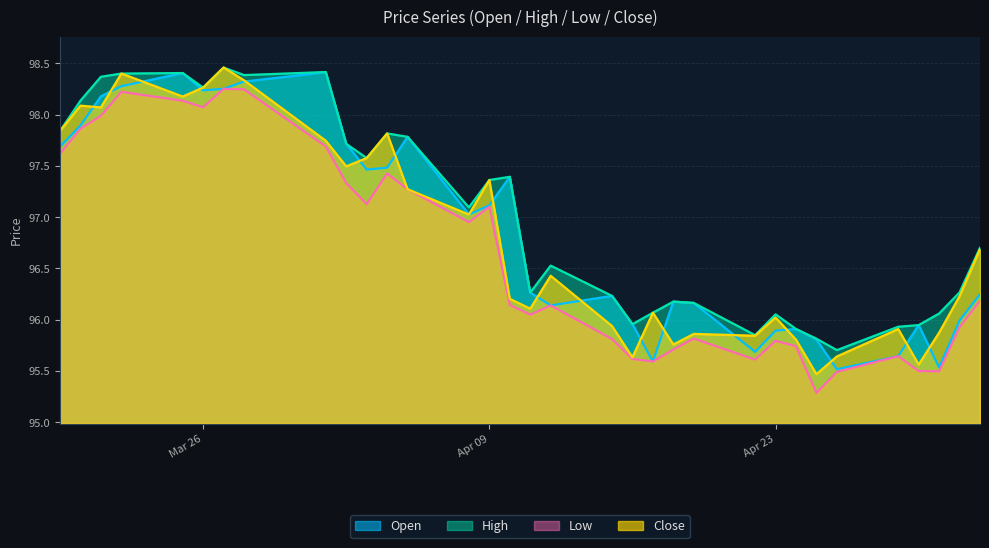

How many data points in Close are above 96?

22